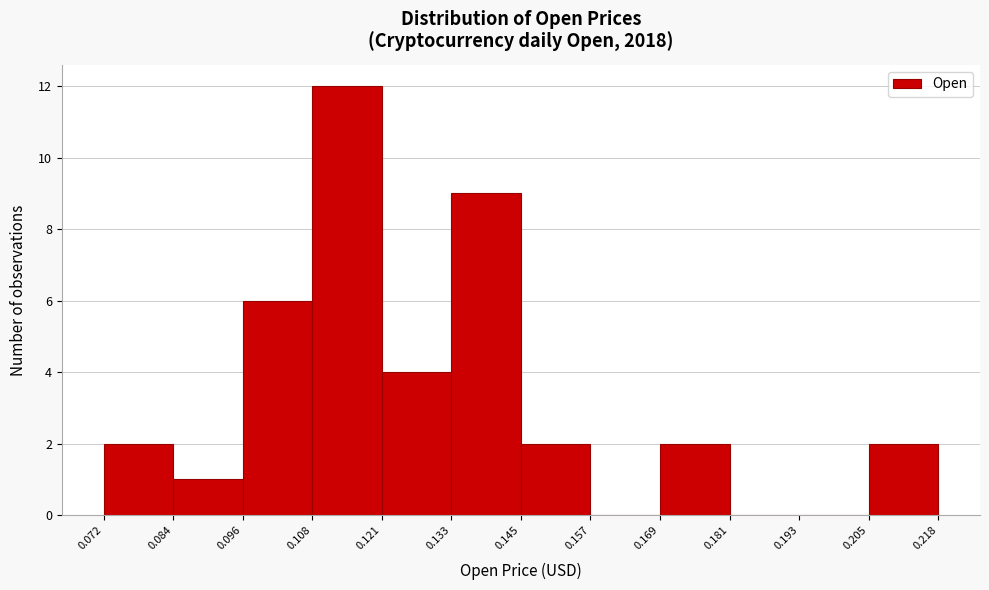

Reading left to right, transcribe this chart: for each bar, give the range it covers on the x-axis and its height. The values are not printed on the chart, so give them approximately, as read against the axis.

0.072 to 0.084: 2
0.084 to 0.096: 1
0.096 to 0.108: 6
0.108 to 0.121: 12
0.121 to 0.133: 4
0.133 to 0.145: 9
0.145 to 0.157: 2
0.157 to 0.169: 0
0.169 to 0.181: 2
0.181 to 0.193: 0
0.193 to 0.205: 0
0.205 to 0.218: 2